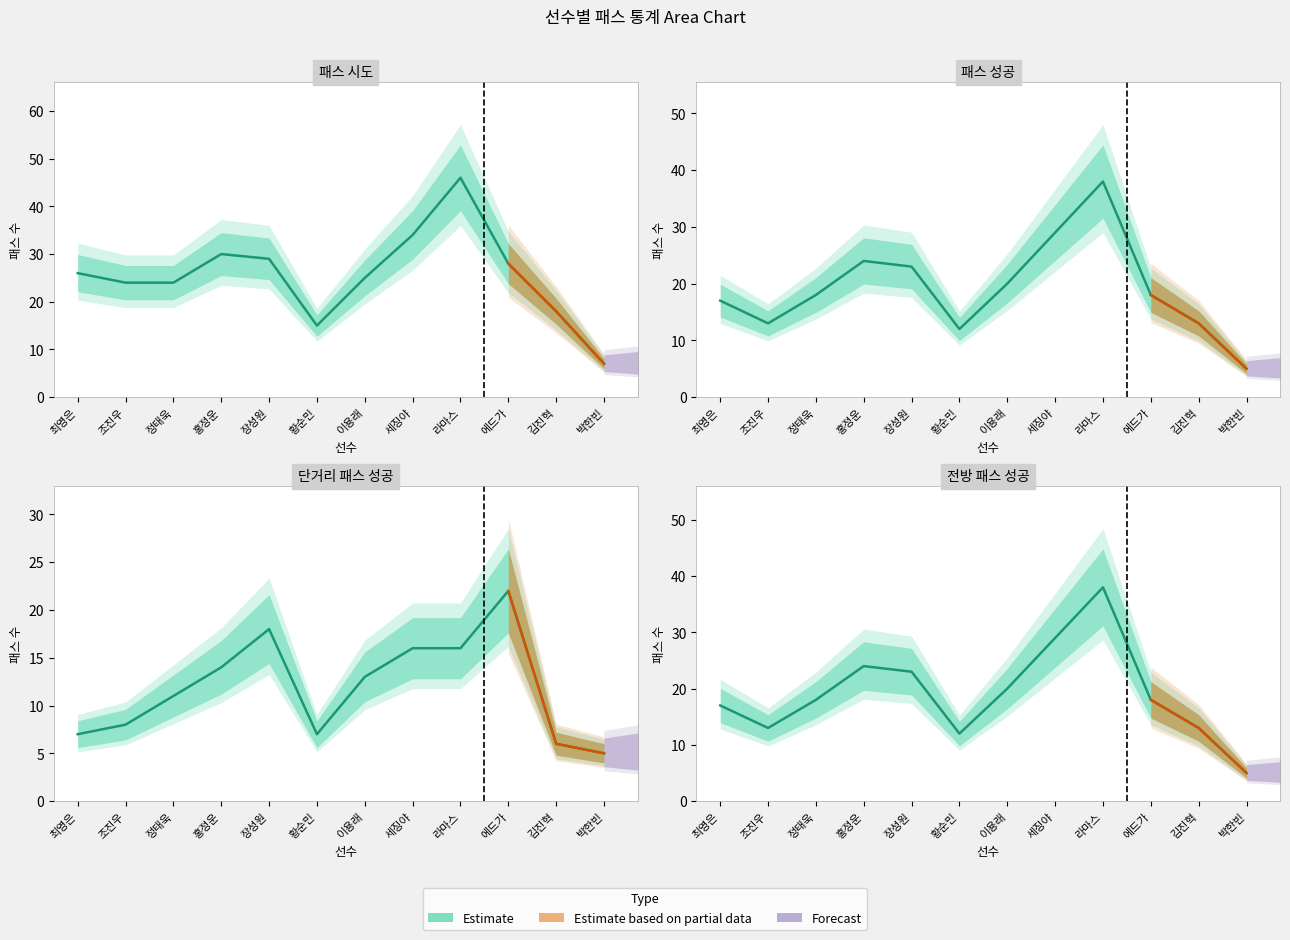

Between 김진혁 and 세징야, which is larger?

세징야